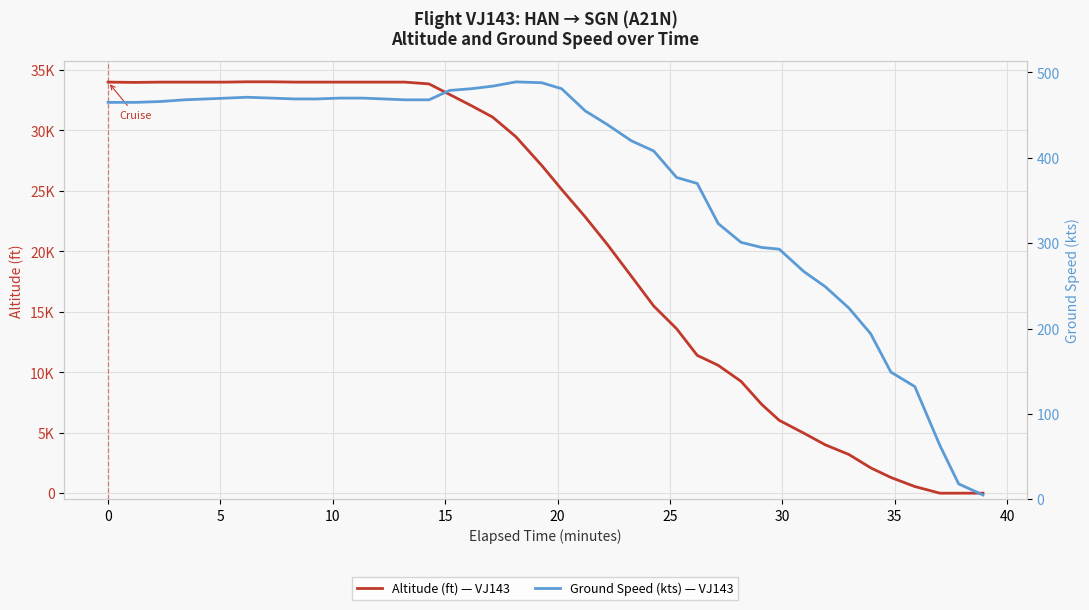

Does the chart display data point markers on the line(s)?

No